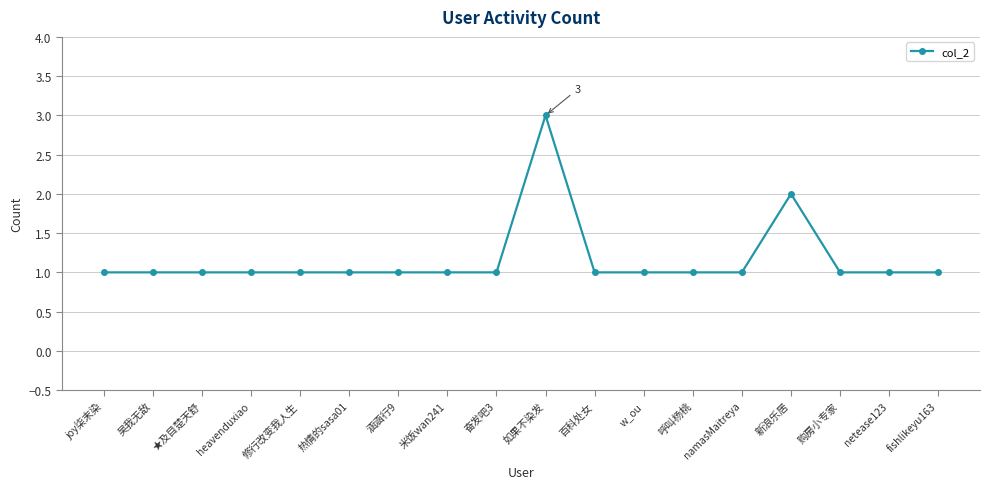

Count the values in the range 1 to 2.

17